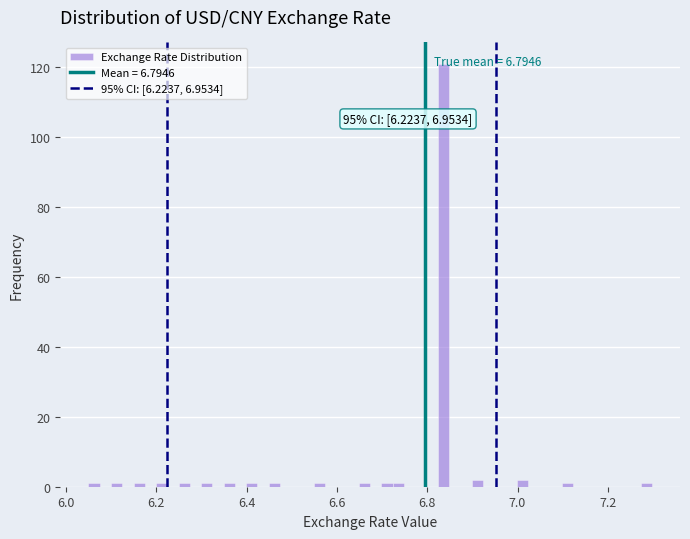

Around what value on the x-axis is the tallest bar? Give the approximate position of its centre, as read against the axis.

6.84